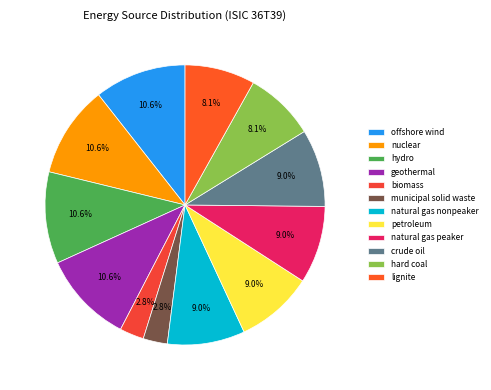

Does petroleum account for over 50% of the chart?

No